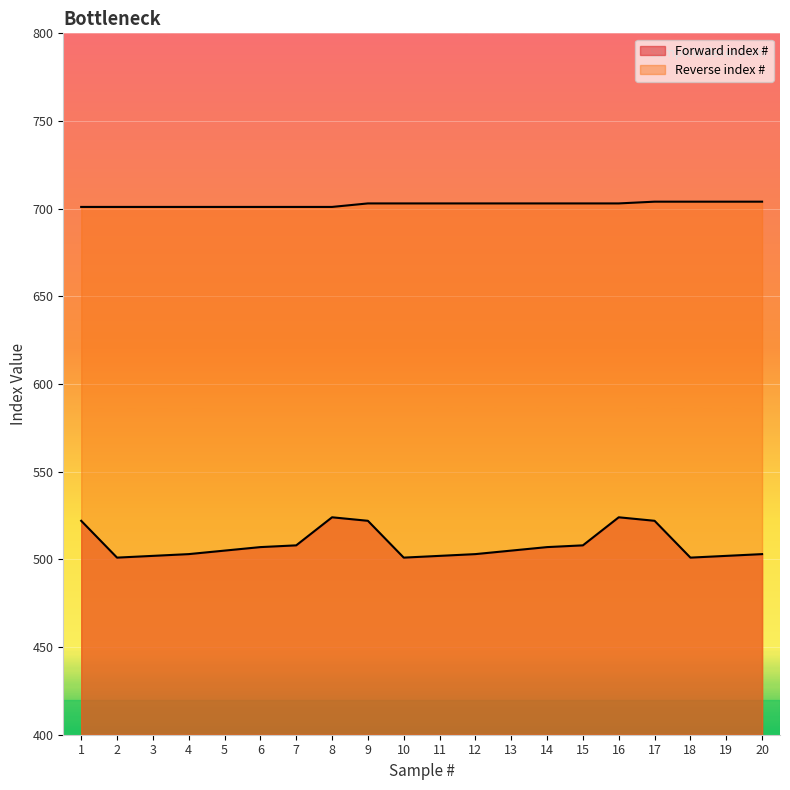

Between 13 and 4, which is larger?

13